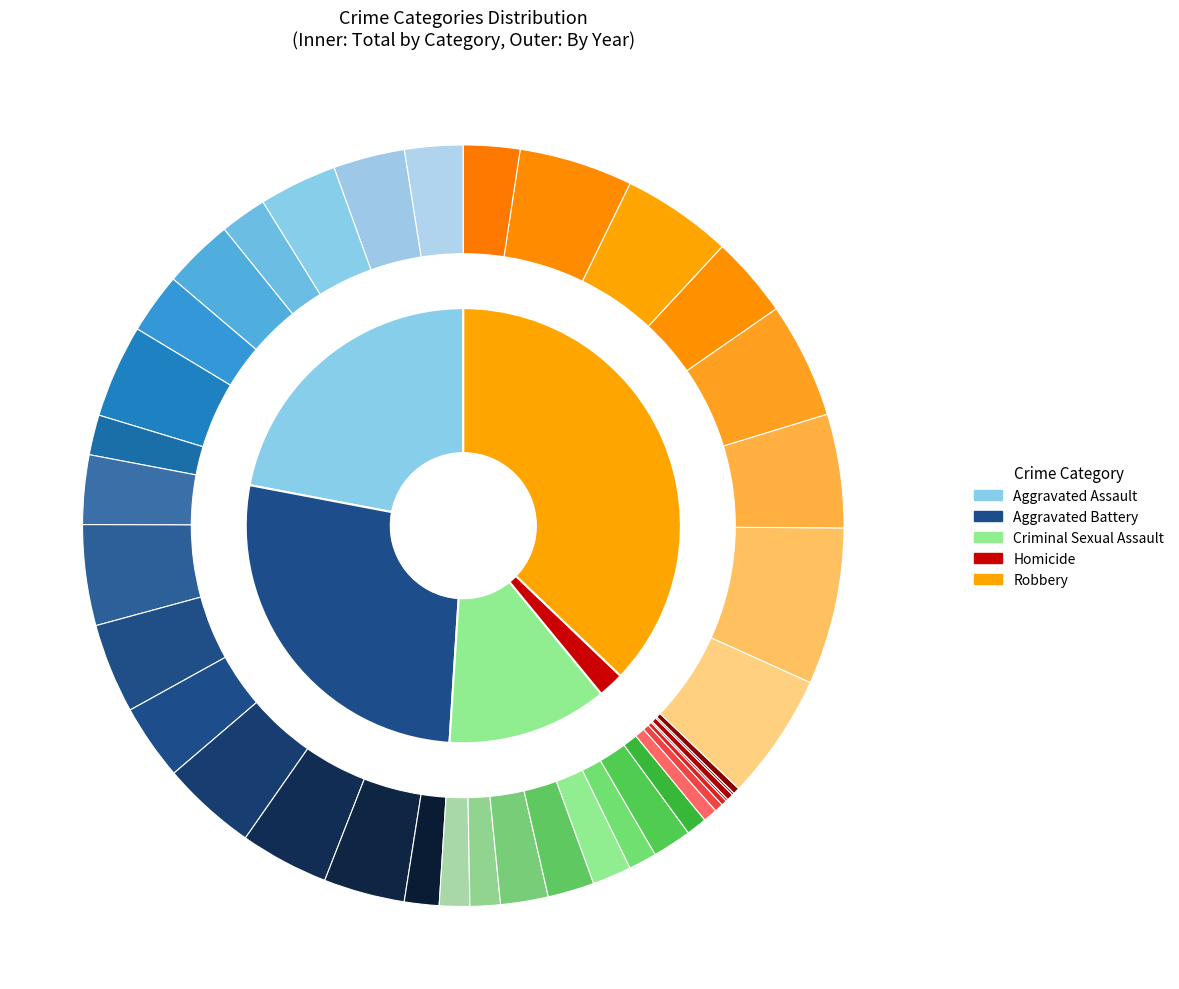

Is there a majority slice in this chart?

No